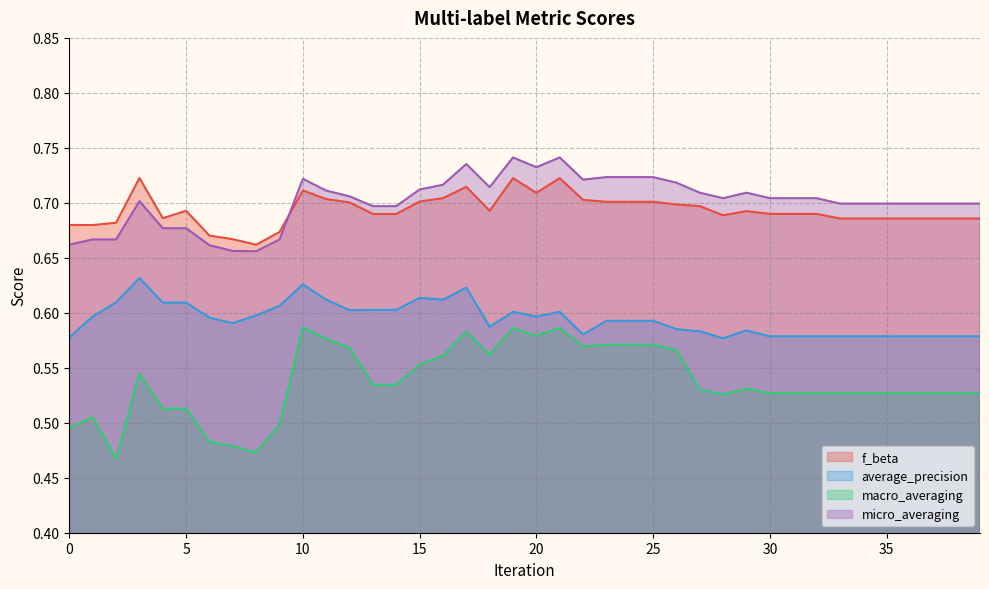

Which series has the largest total across all categories?

micro_averaging